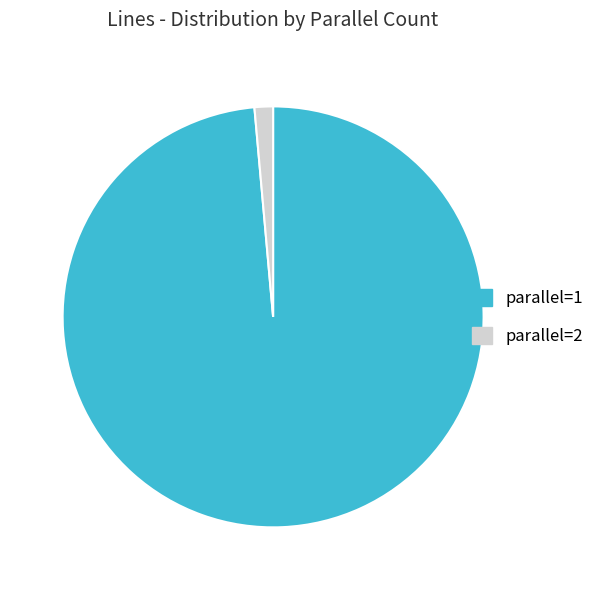

Which slice represents more than half of the pie?

parallel=1